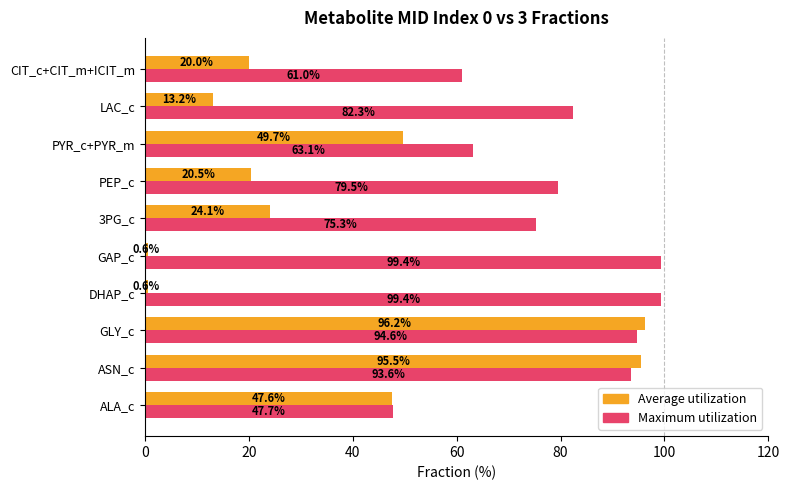

What is the smallest value displayed?

0.6